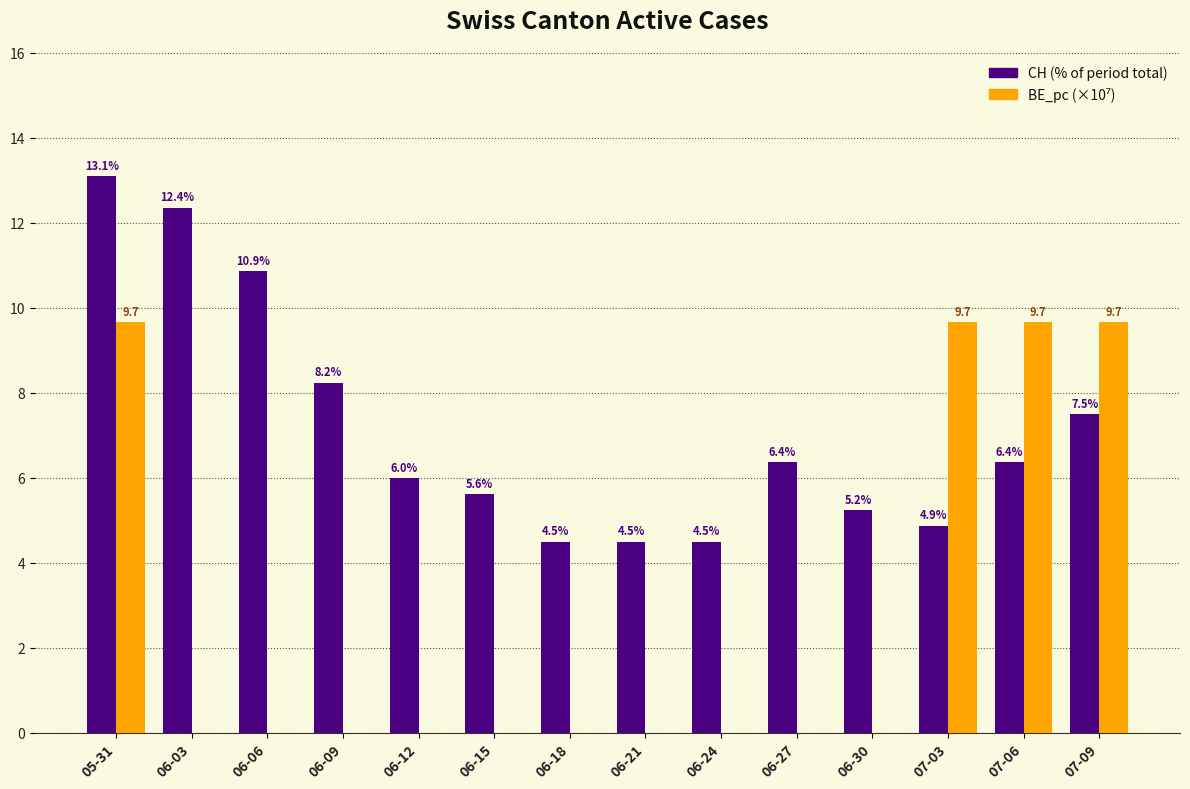

What is the sum of the CH (% of period total) values at 07-06 and 06-12?

12.4